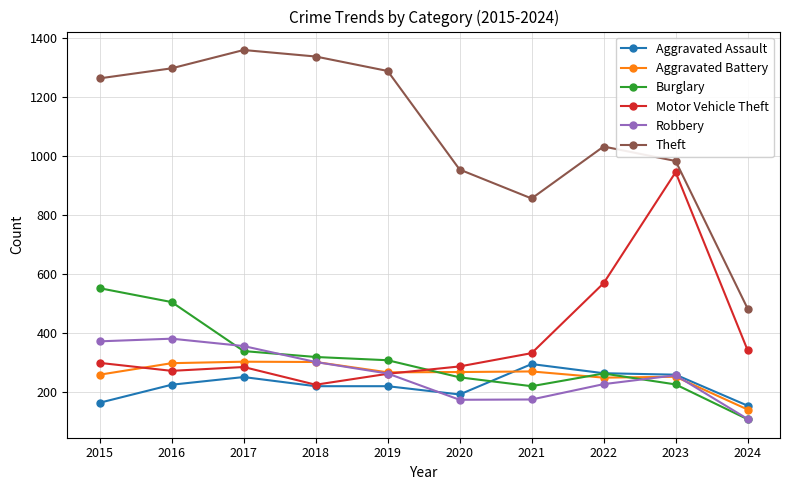

Which series changed the most between 2022 and 2024?

Theft